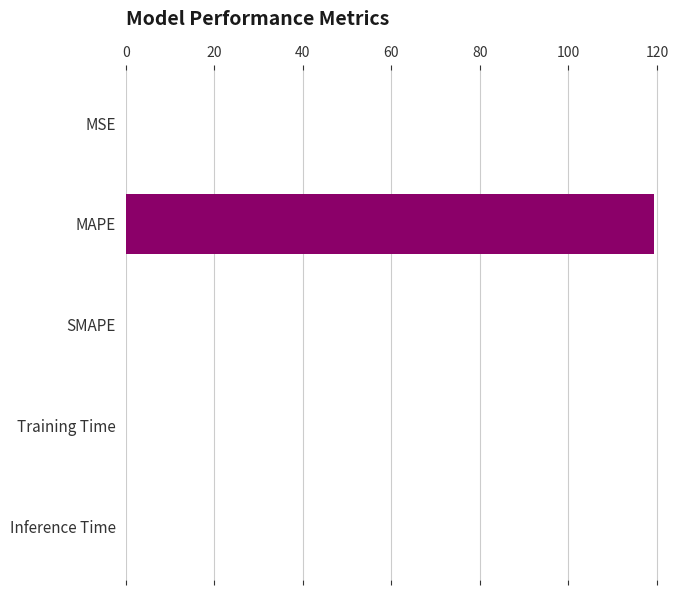

The value at SMAPE is 64.4. True or false?

False